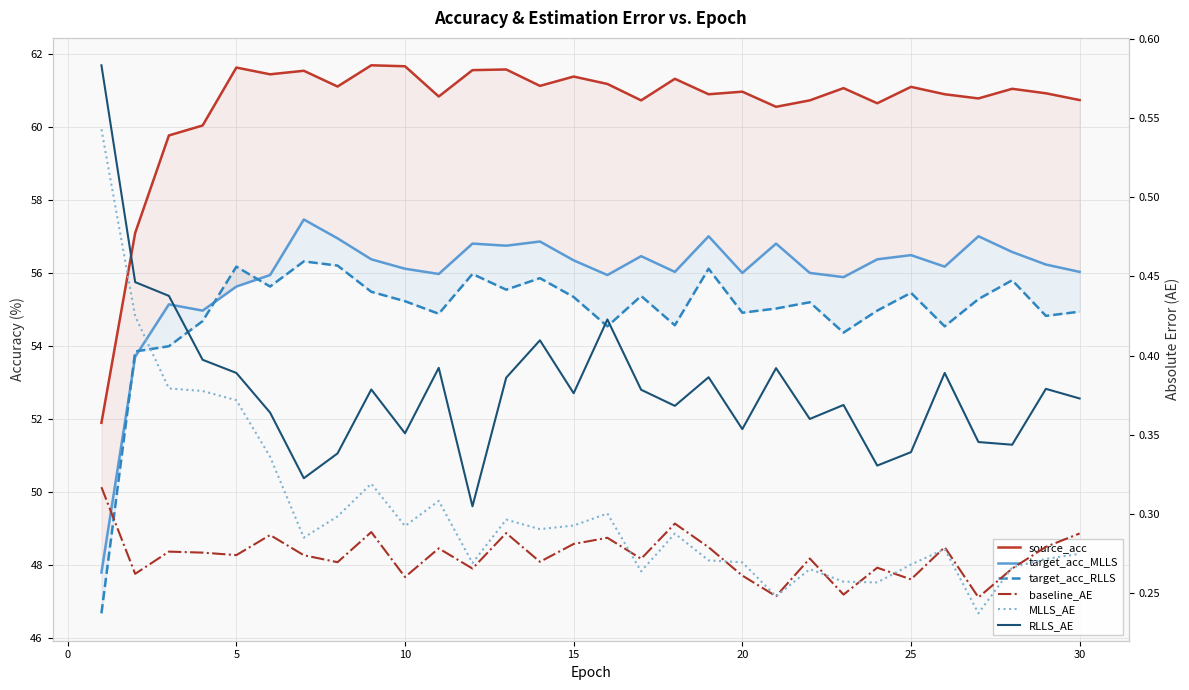

Reading left to right, transcribe all the data shown in this chart.

source_acc: 51.9	57.1	59.8	60.1	61.6	61.5	61.6	61.1	61.7	61.7	60.8	61.6	61.6	61.1	61.4	61.2	60.7	61.3	60.9	61.0	60.6	60.7	61.1	60.7	61.1	60.9	60.8	61.1	60.9	60.7
target_acc_MLLS: 47.8	53.7	55.1	55.0	55.6	55.9	57.5	57.0	56.4	56.1	56.0	56.8	56.8	56.9	56.4	55.9	56.5	56.0	57.0	56.0	56.8	56.0	55.9	56.4	56.5	56.2	57.0	56.6	56.2	56.0
target_acc_RLLS: 46.7	53.9	54.0	54.7	56.2	55.6	56.3	56.2	55.5	55.2	54.9	56.0	55.5	55.9	55.3	54.5	55.4	54.6	56.1	54.9	55.0	55.2	54.4	55.0	55.5	54.5	55.3	55.8	54.8	54.9
baseline_AE: 0.3	0.3	0.3	0.3	0.3	0.3	0.3	0.3	0.3	0.3	0.3	0.3	0.3	0.3	0.3	0.3	0.3	0.3	0.3	0.3	0.2	0.3	0.2	0.3	0.3	0.3	0.2	0.3	0.3	0.3
MLLS_AE: 0.5	0.4	0.4	0.4	0.4	0.3	0.3	0.3	0.3	0.3	0.3	0.3	0.3	0.3	0.3	0.3	0.3	0.3	0.3	0.3	0.2	0.3	0.3	0.3	0.3	0.3	0.2	0.3	0.3	0.3
RLLS_AE: 0.6	0.4	0.4	0.4	0.4	0.4	0.3	0.3	0.4	0.4	0.4	0.3	0.4	0.4	0.4	0.4	0.4	0.4	0.4	0.4	0.4	0.4	0.4	0.3	0.3	0.4	0.3	0.3	0.4	0.4